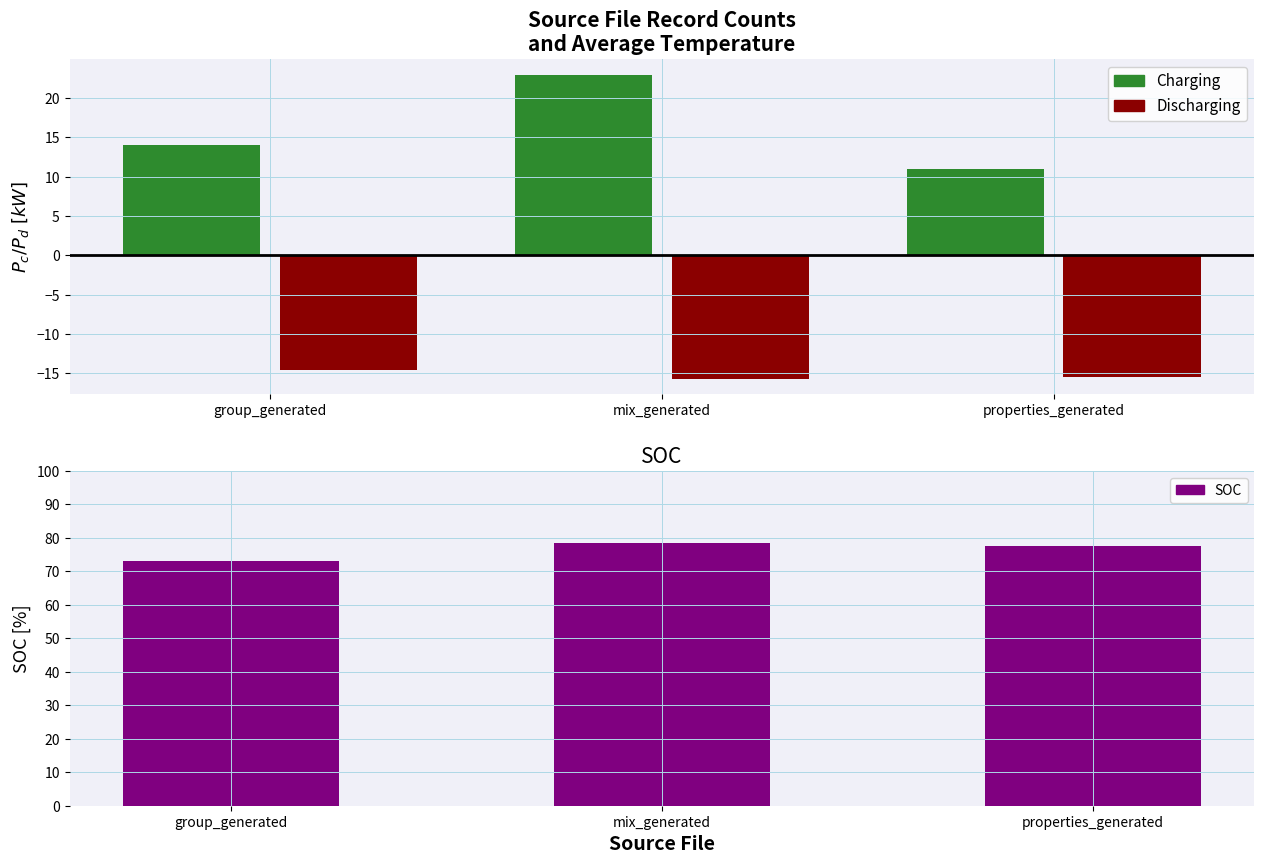

How many data points in Count (Charging) are less than 14?

1